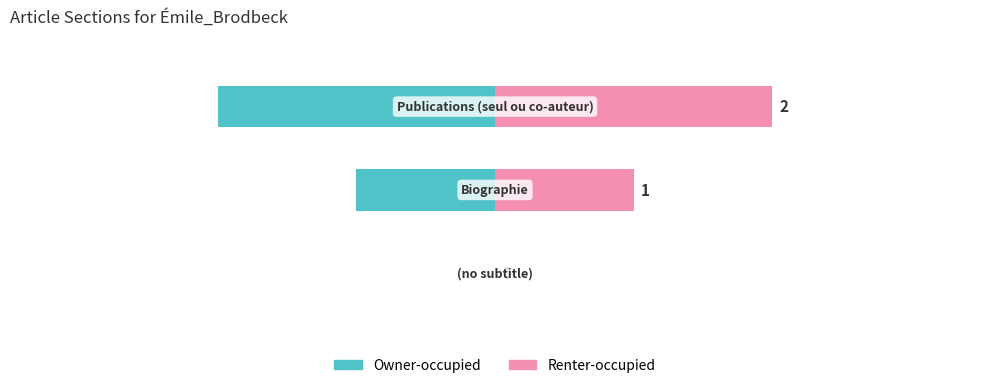

What is the minimum value shown in the chart?

-2